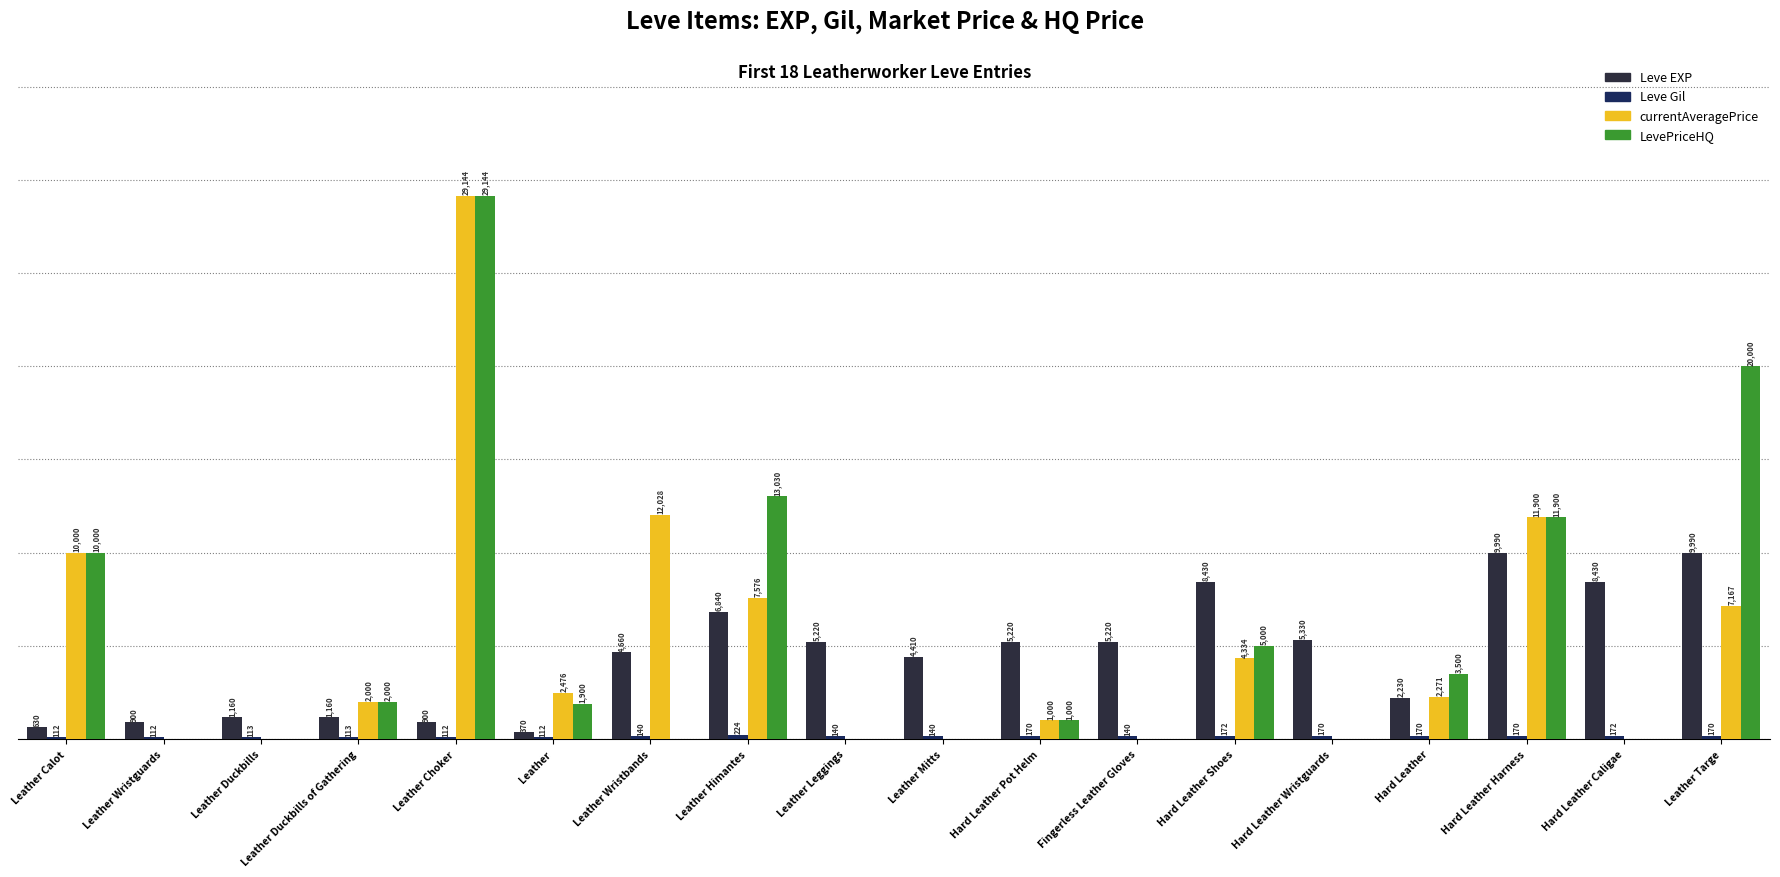

Are the bars horizontal?

No